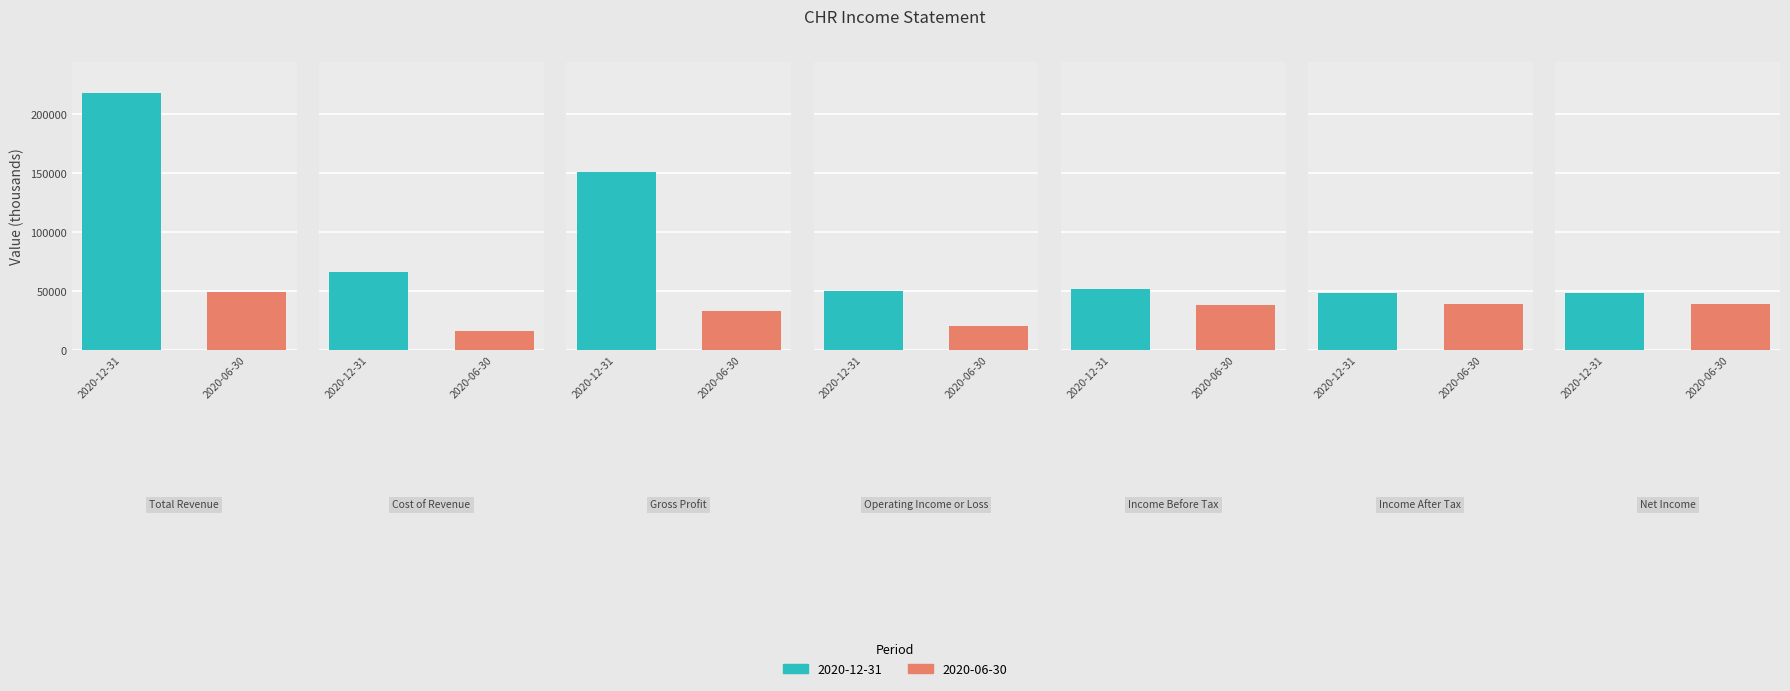

What position from the right is Operating Income or Loss?

4